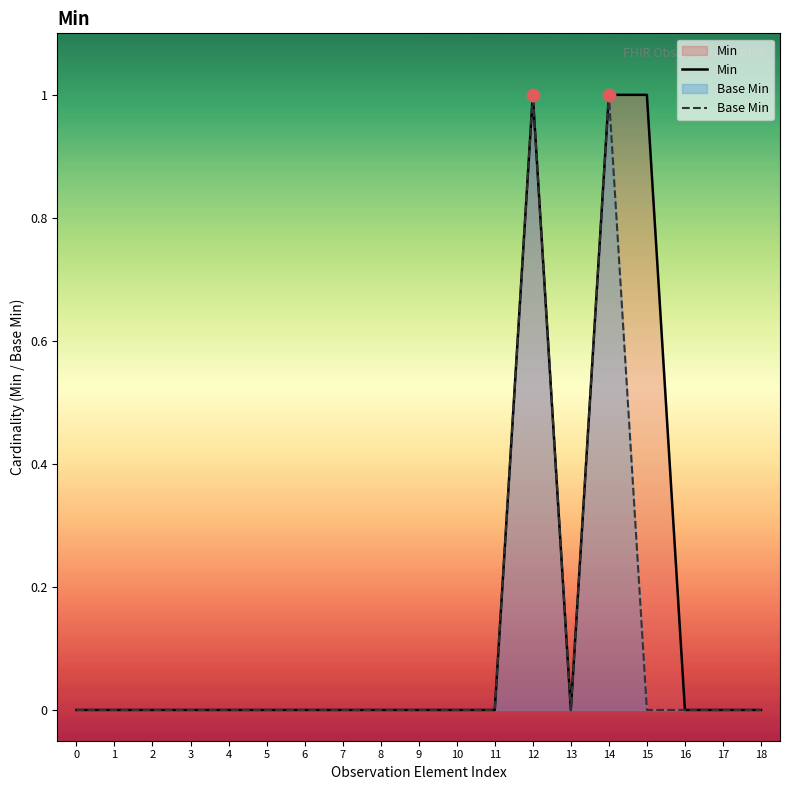

Which series reaches the minimum Y coordinate?

Min